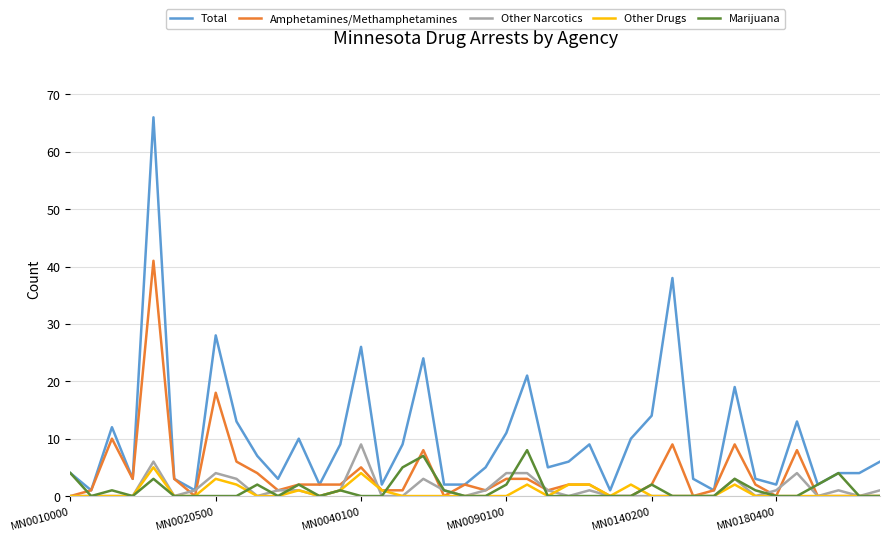

How many Other Narcotics values are between 0 and 1?

31